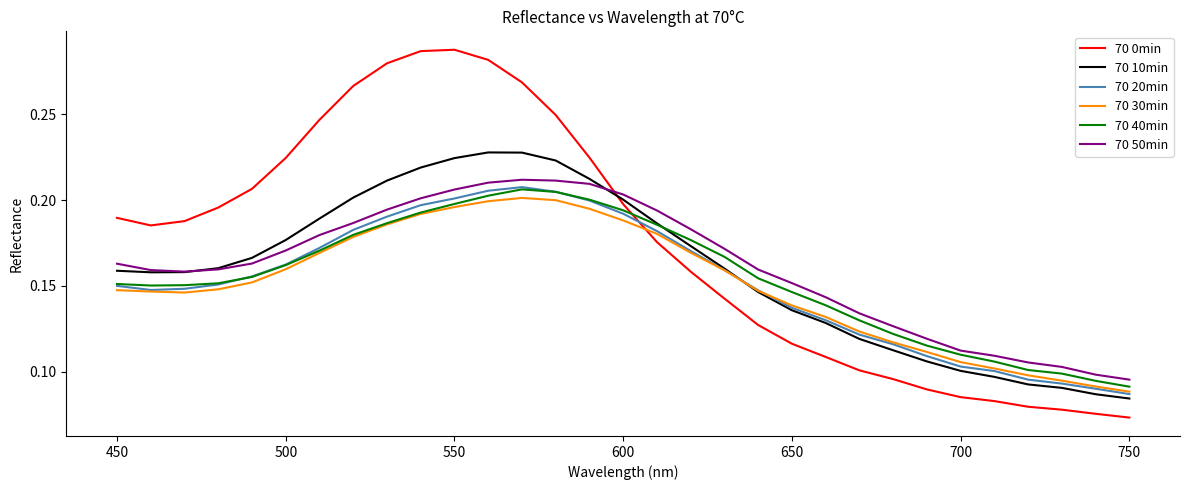

At how many categories does at least one series exceed 0?

31